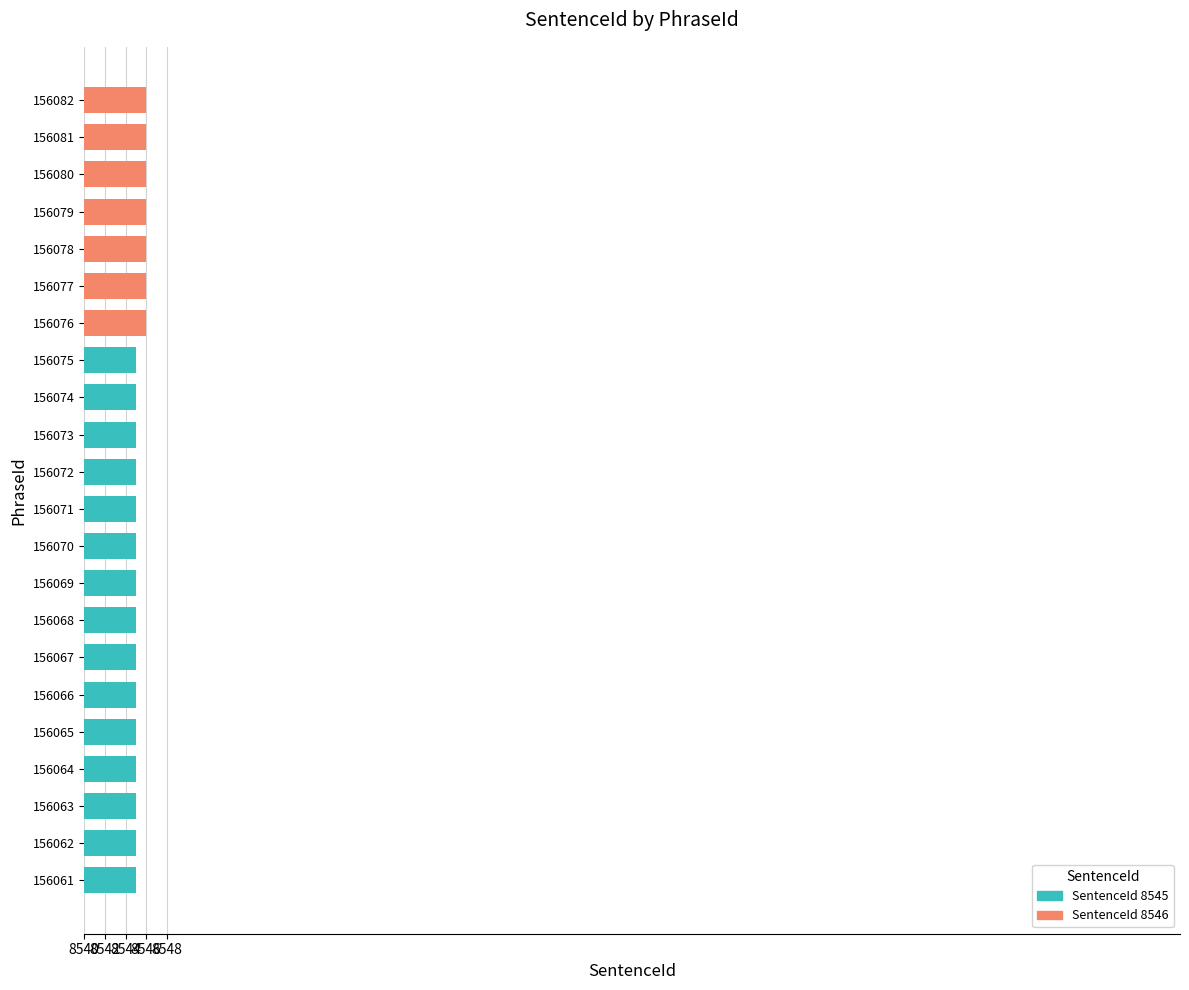

Reading top to bottom, transcribe all the data shown in this chart.

156082=8546	156081=8546	156080=8546	156079=8546	156078=8546	156077=8546	156076=8546	156075=8545	156074=8545	156073=8545	156072=8545	156071=8545	156070=8545	156069=8545	156068=8545	156067=8545	156066=8545	156065=8545	156064=8545	156063=8545	156062=8545	156061=8545